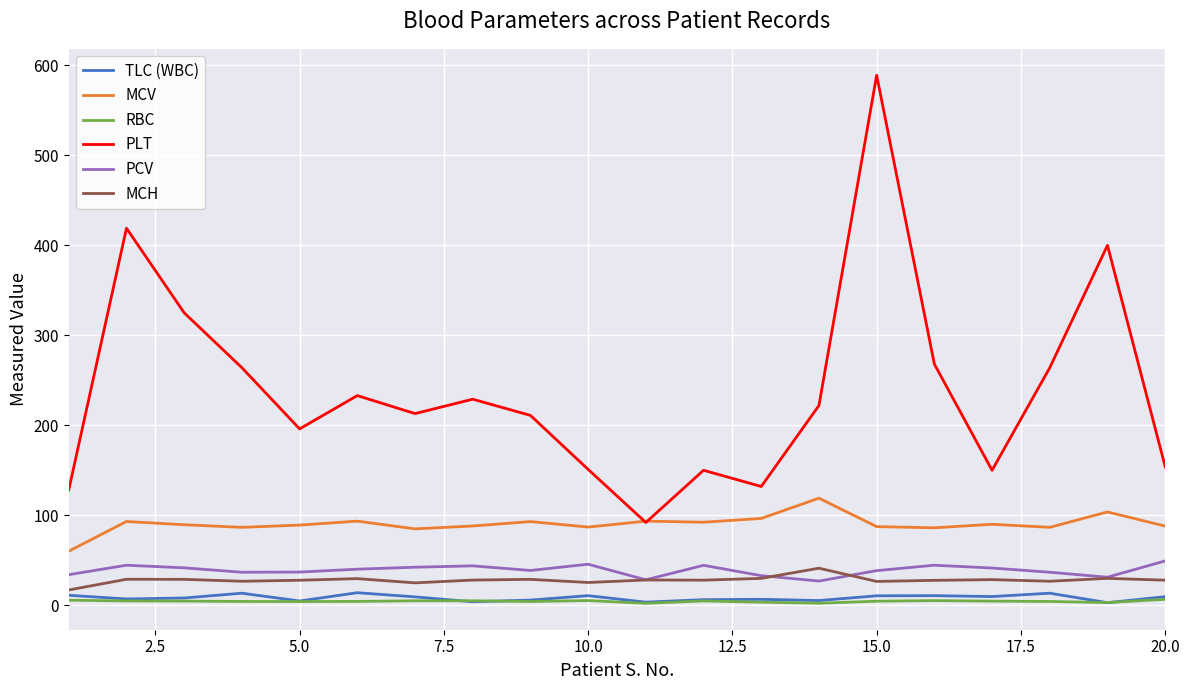

What is the difference between the maximum and minimum values in the MCH series?

24.2